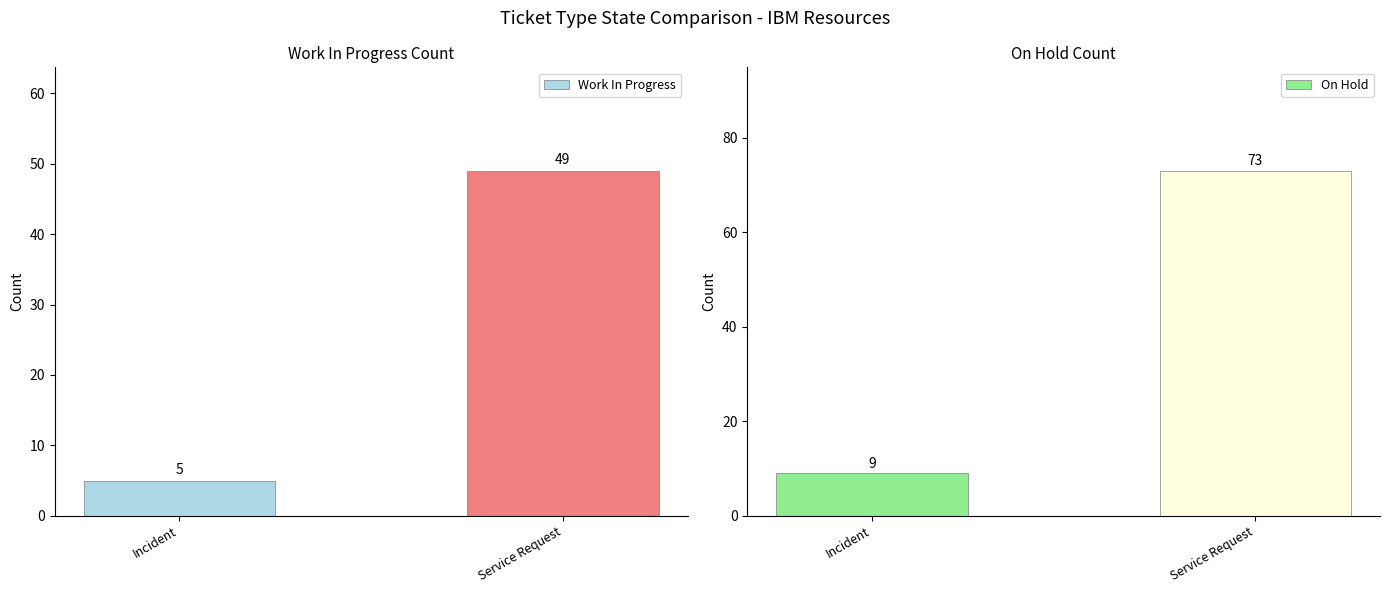

What is the average value of the On Hold series?

41